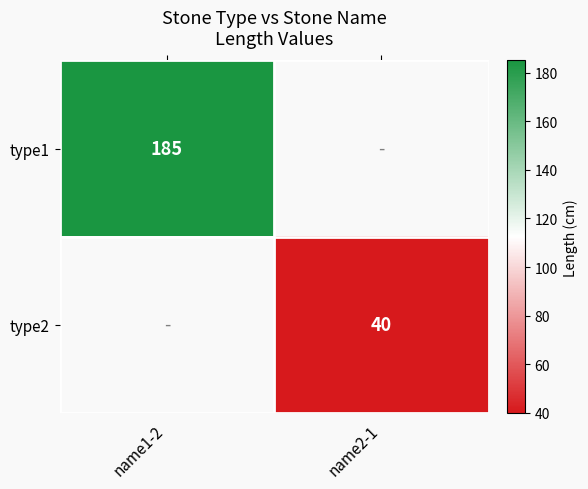

True or false: type1 has a value of 39 at name1-2.

False